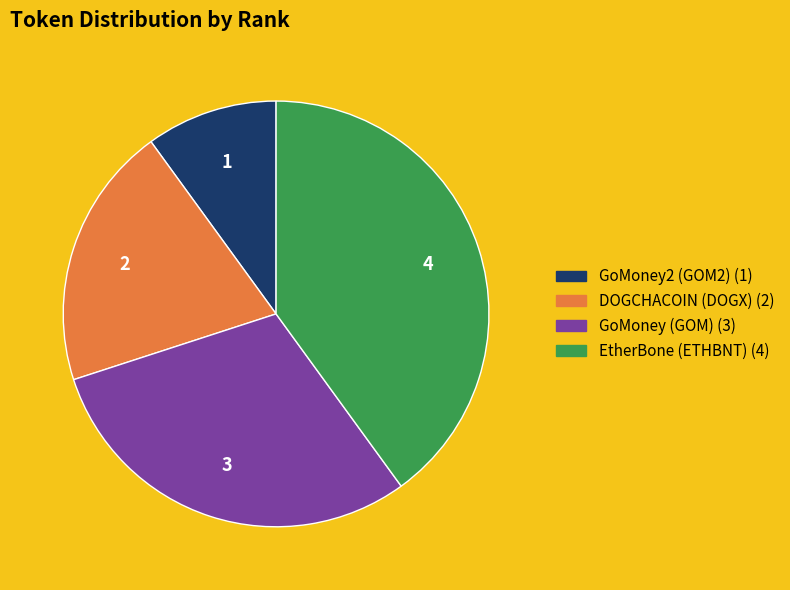

What is the largest slice in the pie chart?

EtherBone (ETHBNT)